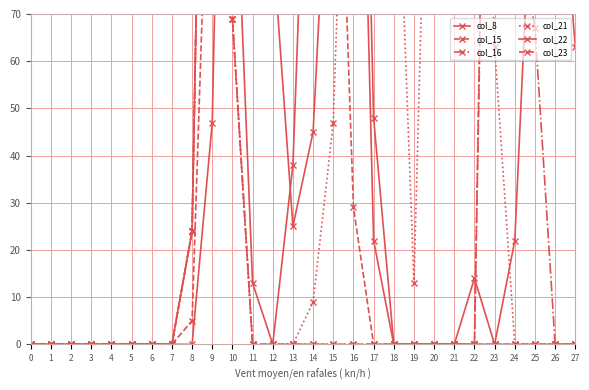

Which series ends up on top after the final intersection of col_16 and col_23?

col_23